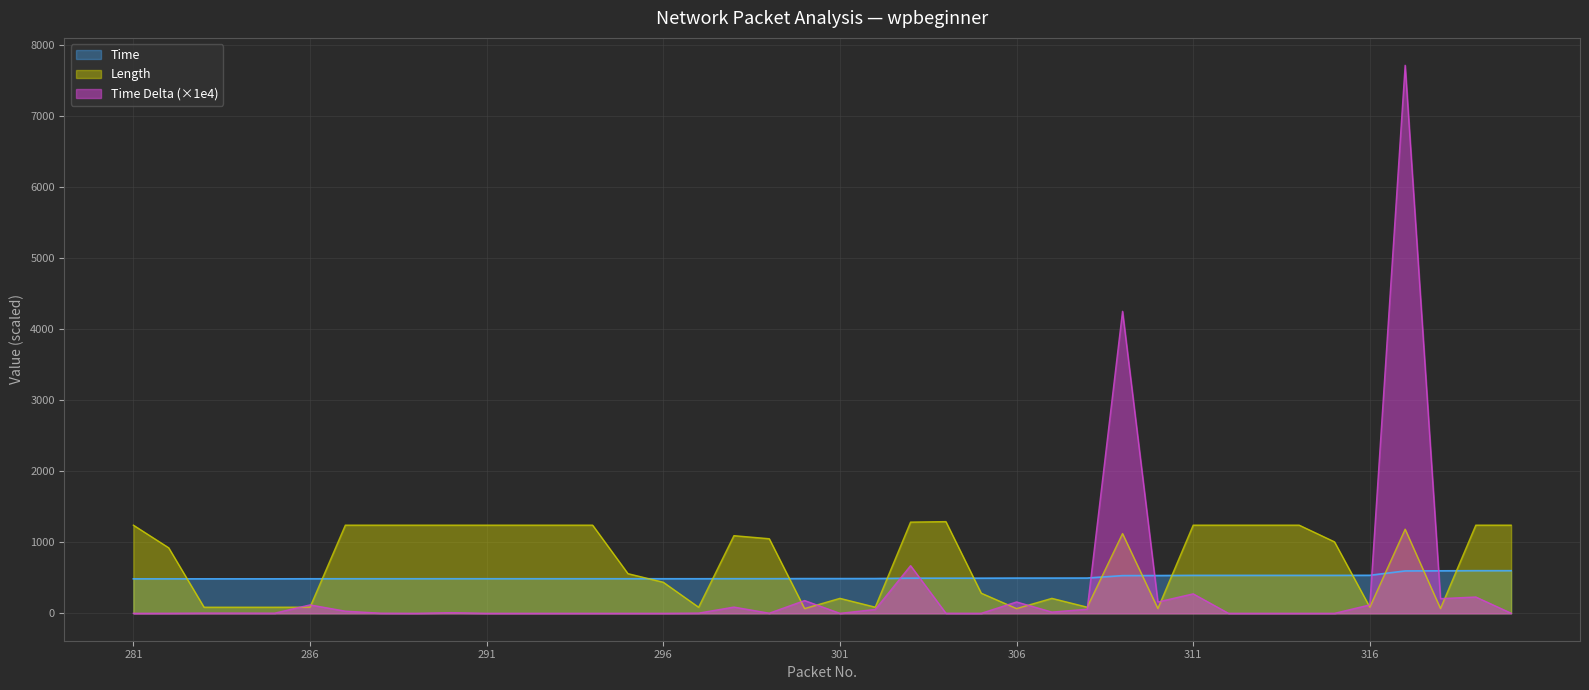

Which series changed the most between 302 and 317?

Time Delta